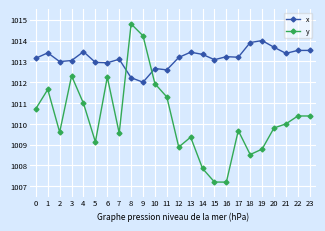

At how many categories does at least one series exceed 1009?

24